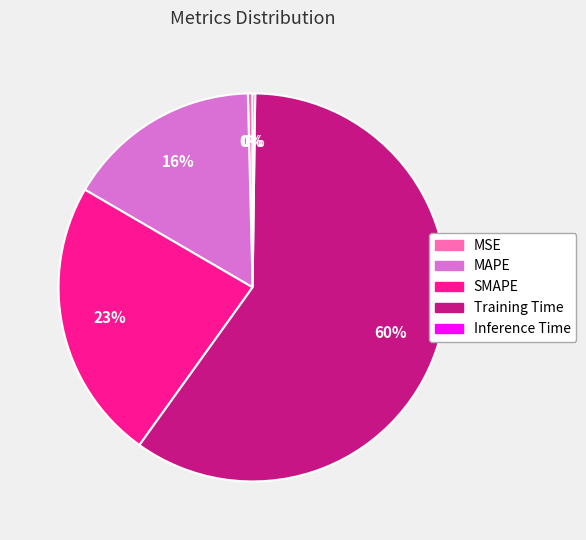

Is the sum of SMAPE and Training Time greater than half?

Yes